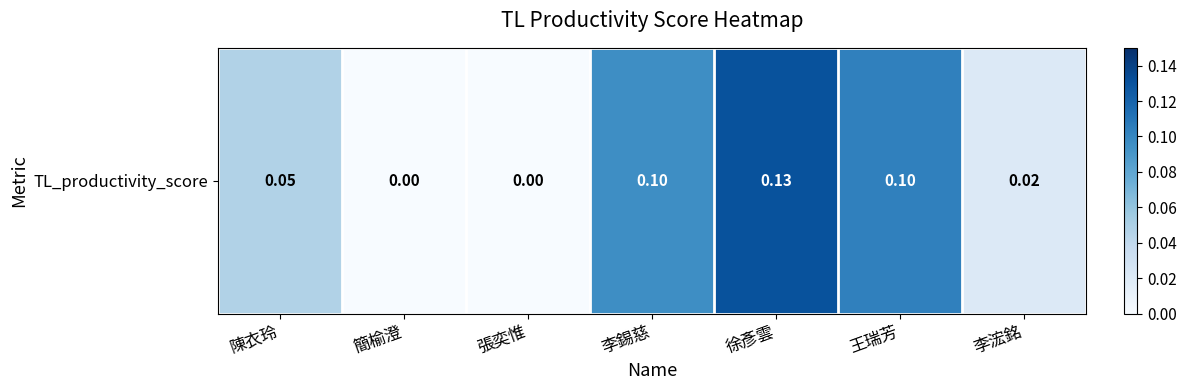

Which label corresponds to the largest value in the chart?

徐彥雲